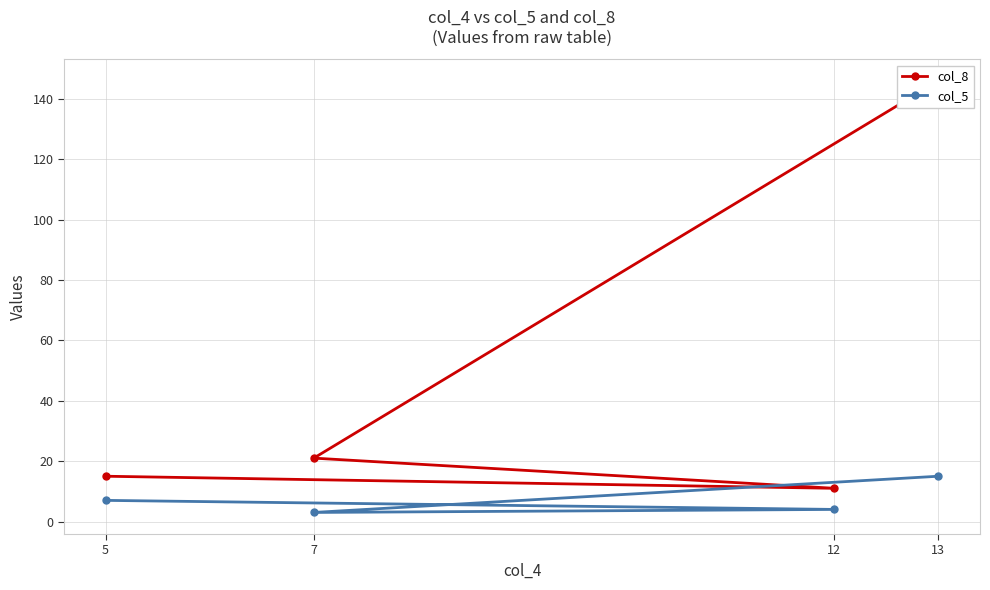

At which label does col_8 first exceed 21?

13